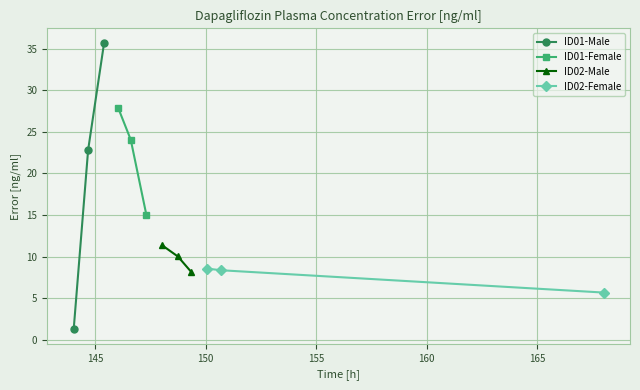

What is the value of the ID01-Male point at the 2nd from the left?

22.8